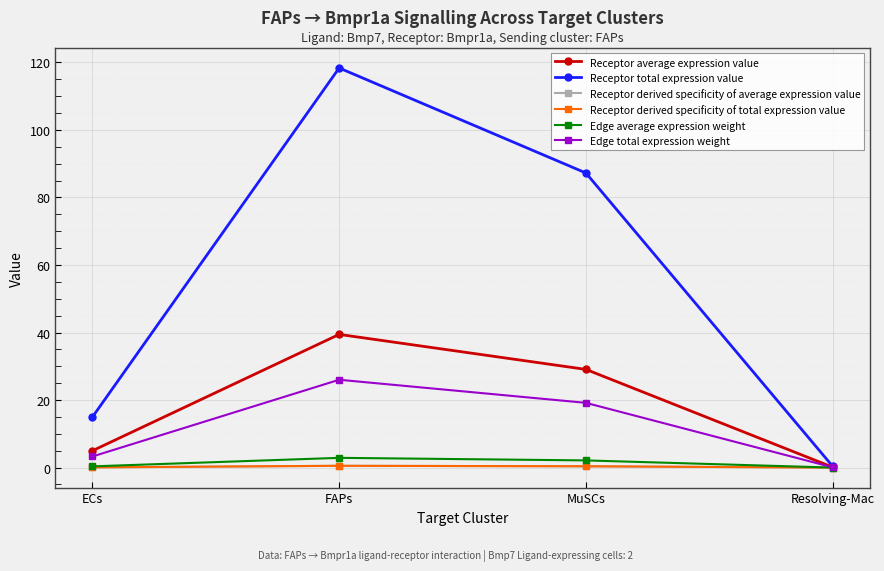

Where is the first local maximum for Receptor derived specificity of average expression value?

FAPs